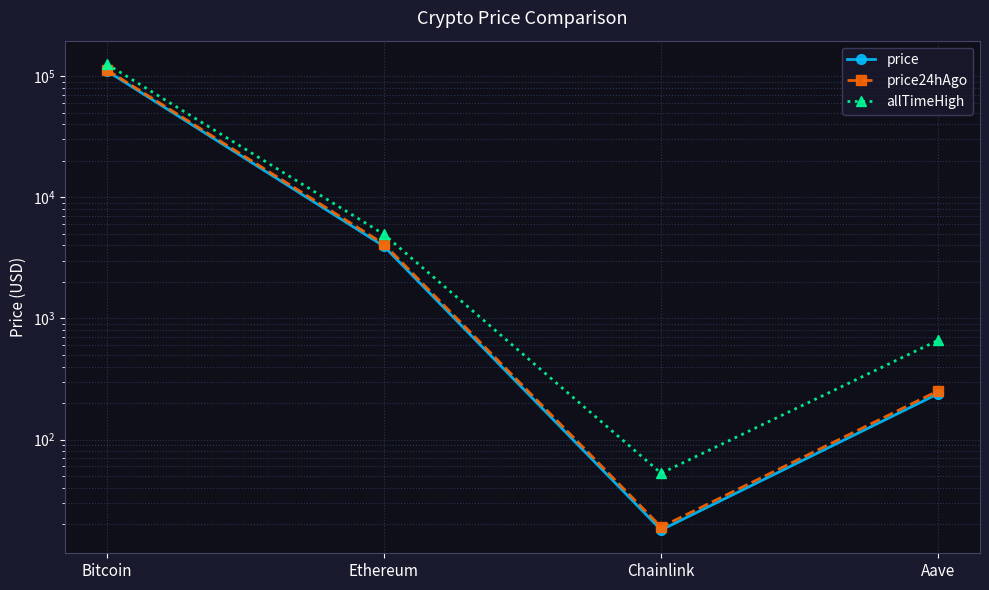

Where is the first local minimum for allTimeHigh?

Chainlink